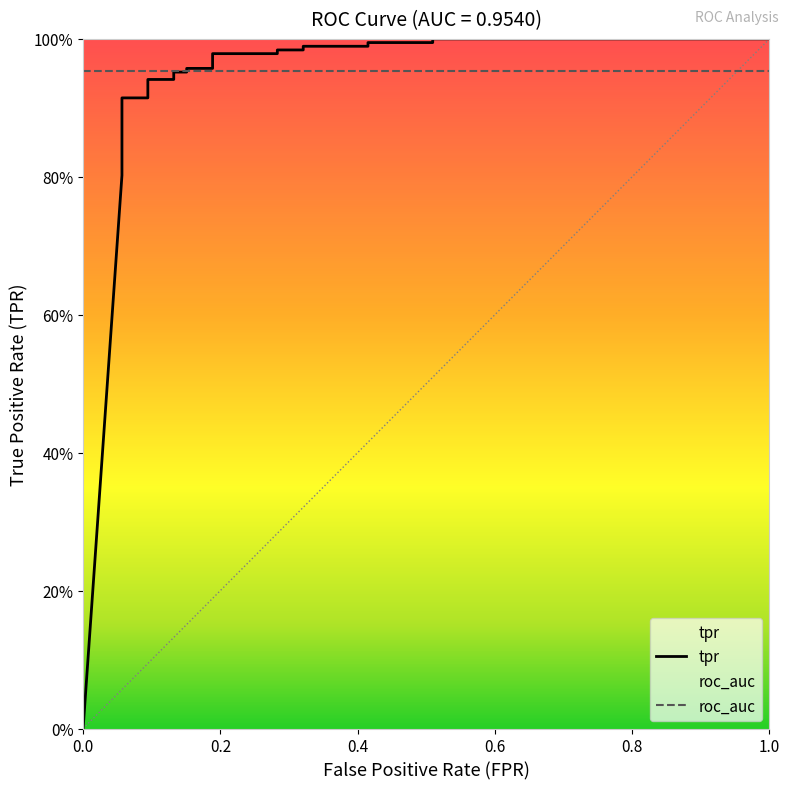

Does the chart display data point markers on the line(s)?

No